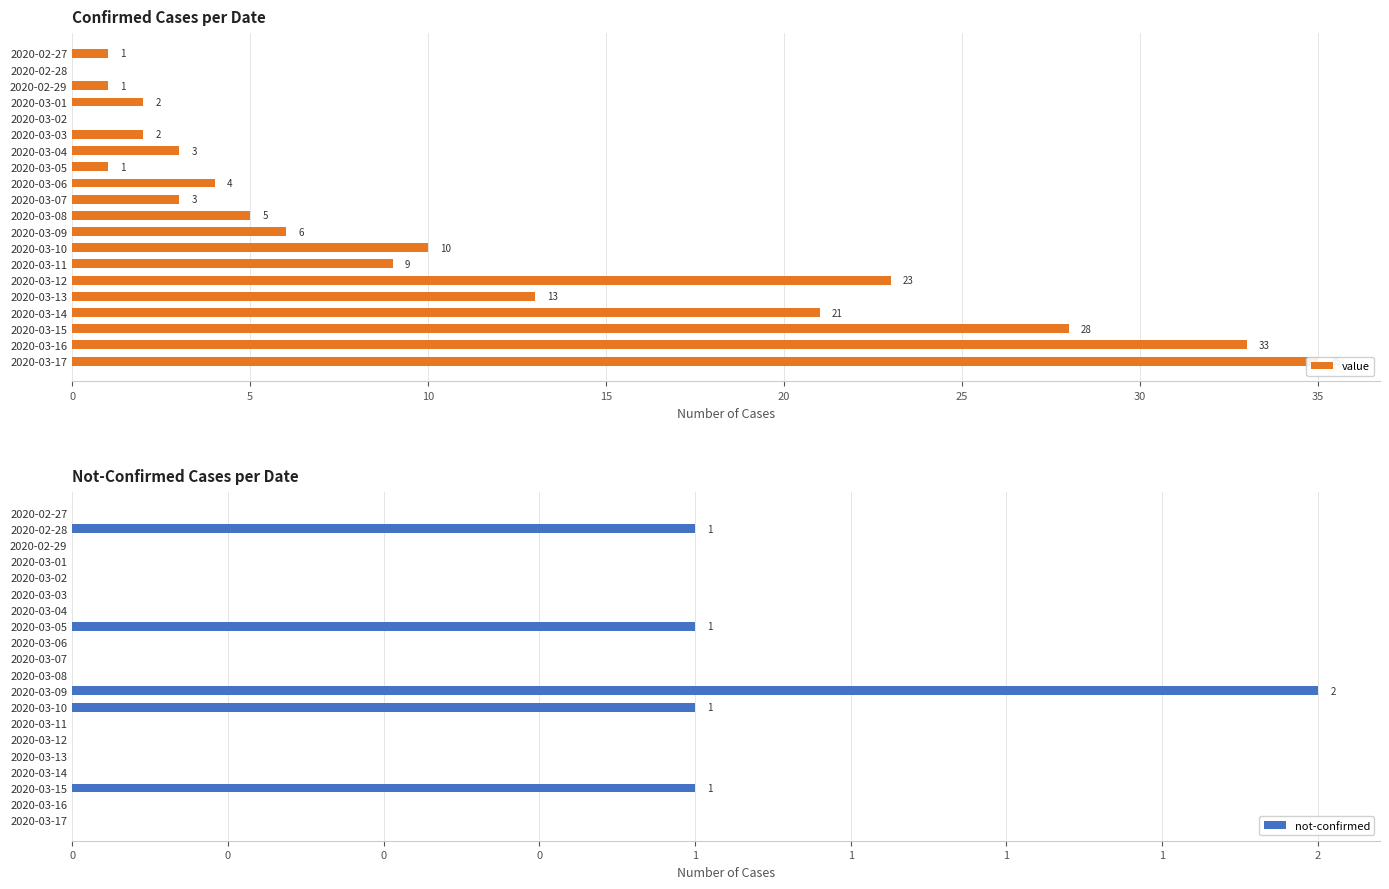

What are all the series names shown in the legend?

value, not-confirmed